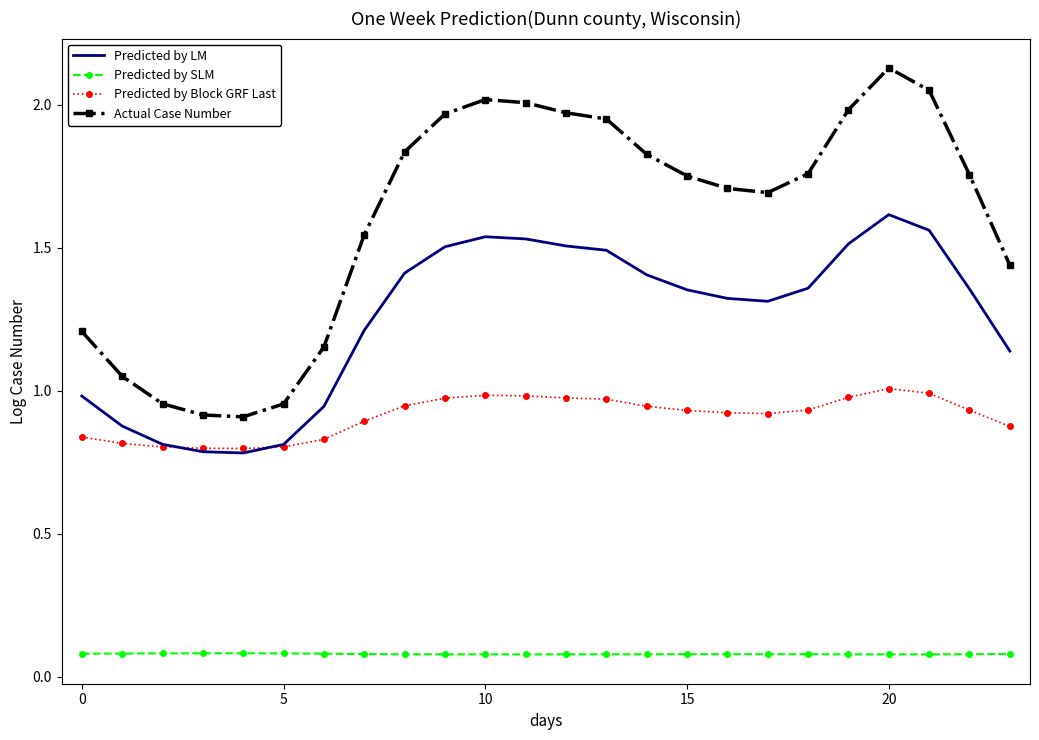

True or false: Actual Case Number and Predicted by LM intersect in this chart.

False